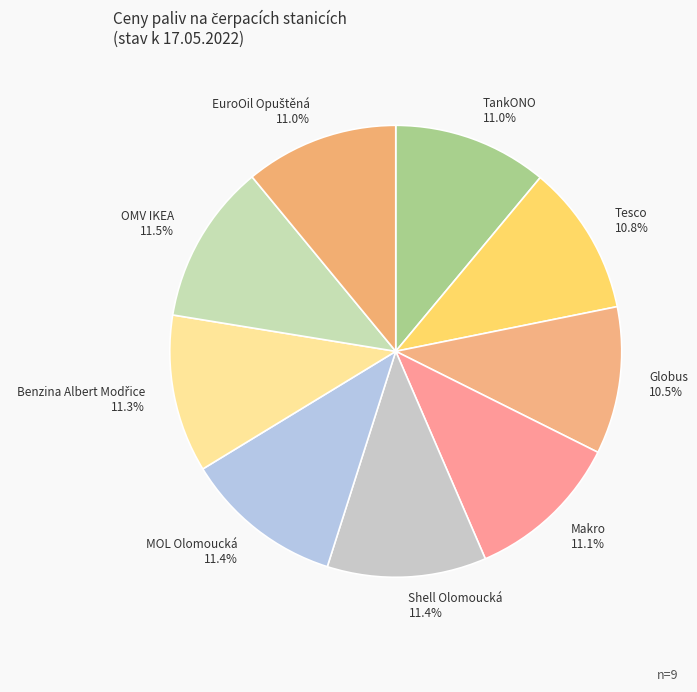

Does Shell Olomoucká represent more than half of the total?

No